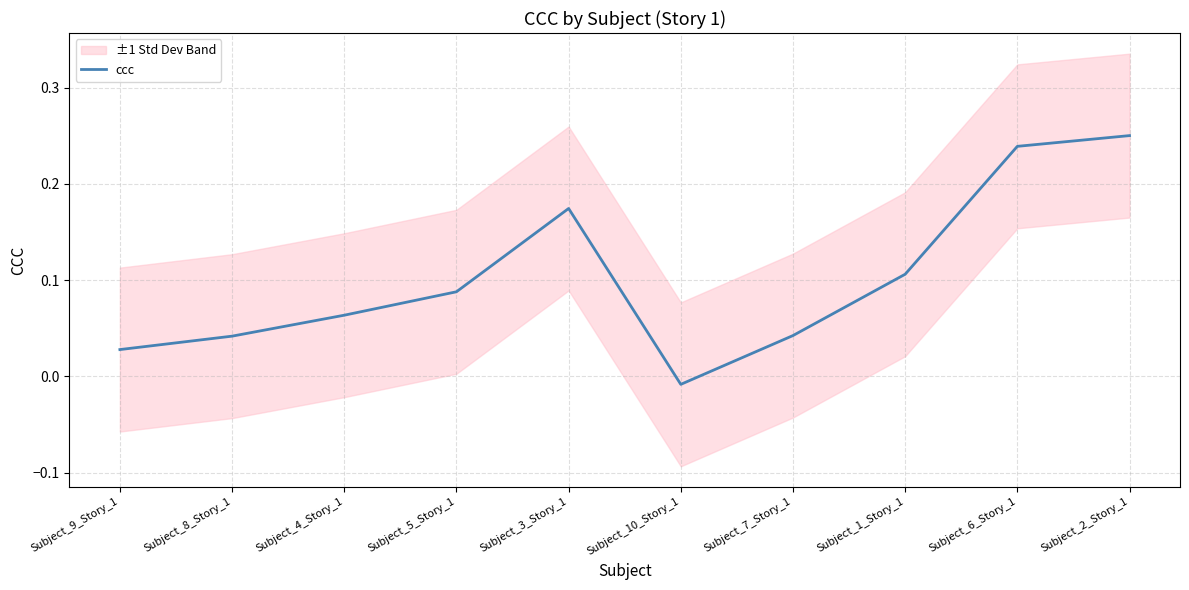

How many points are lower than both their immediate neighbors (excluding endpoints)?

1